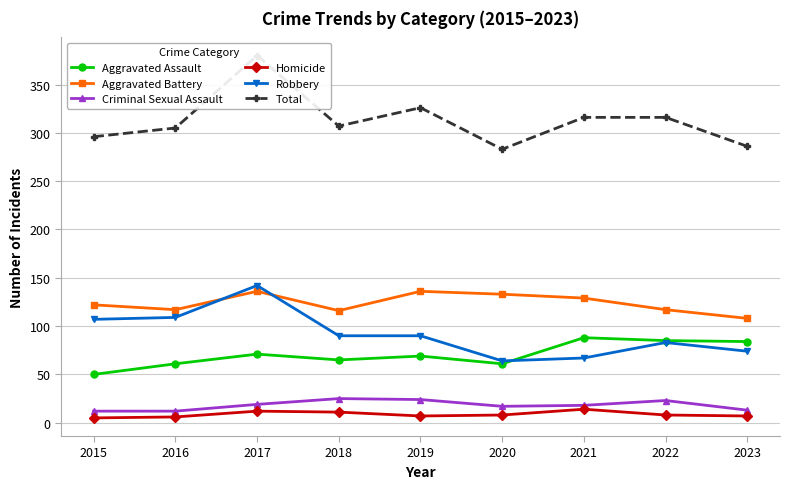

List the series in order of their peak value, highest first.

Total, Robbery, Aggravated Battery, Aggravated Assault, Criminal Sexual Assault, Homicide